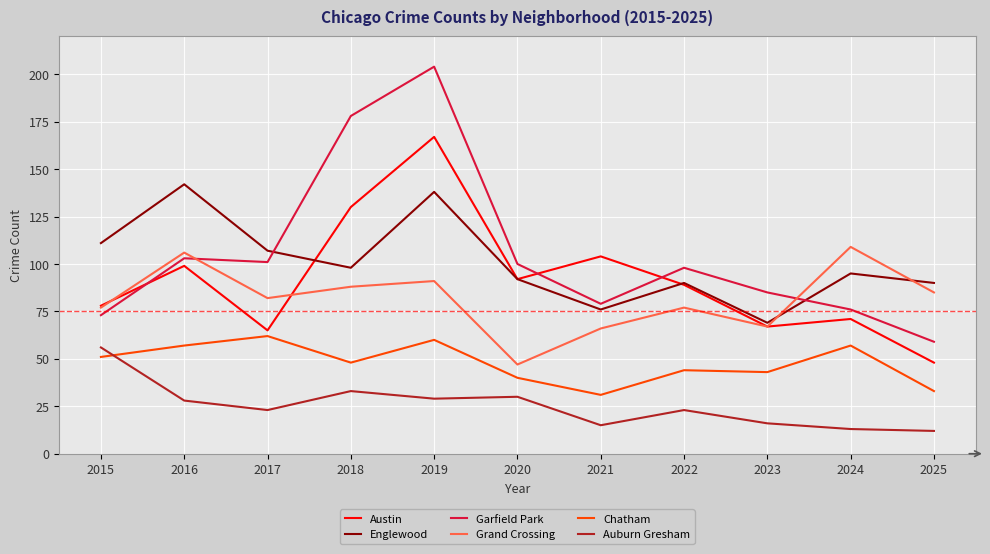

What is the difference between the second highest and minimum values in the Auburn Gresham series?

21